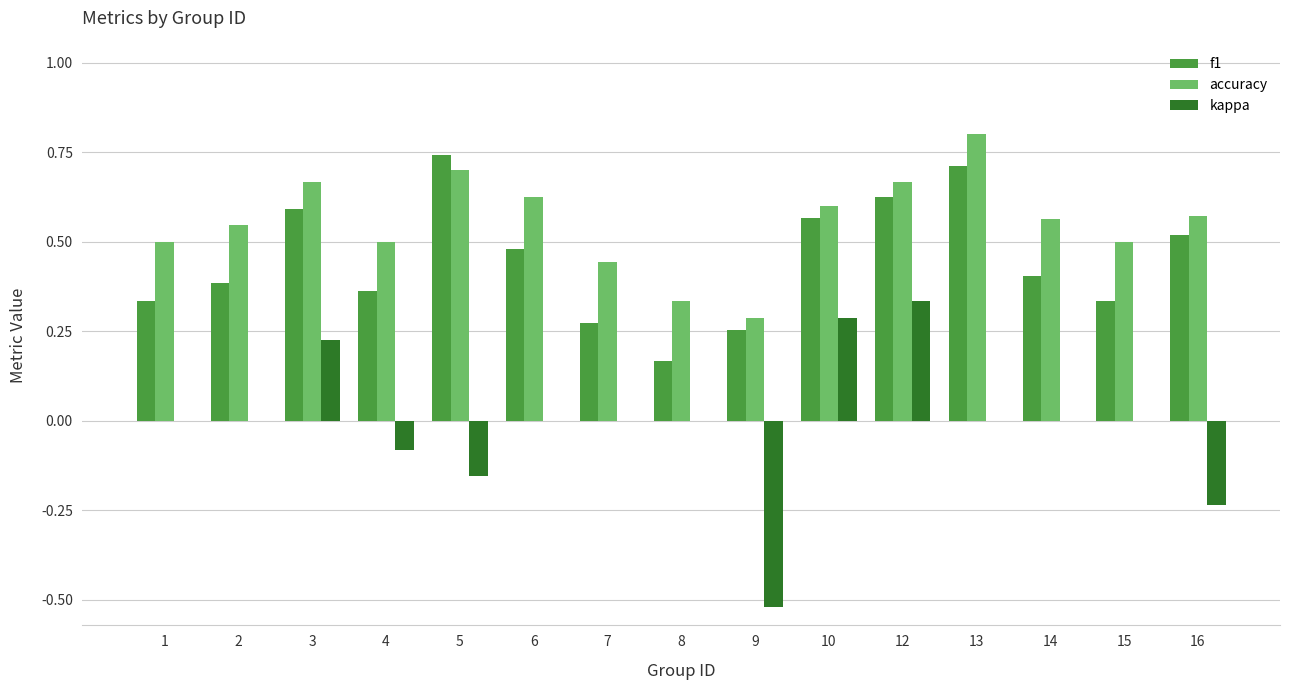

How many distinct data groups are displayed?

3